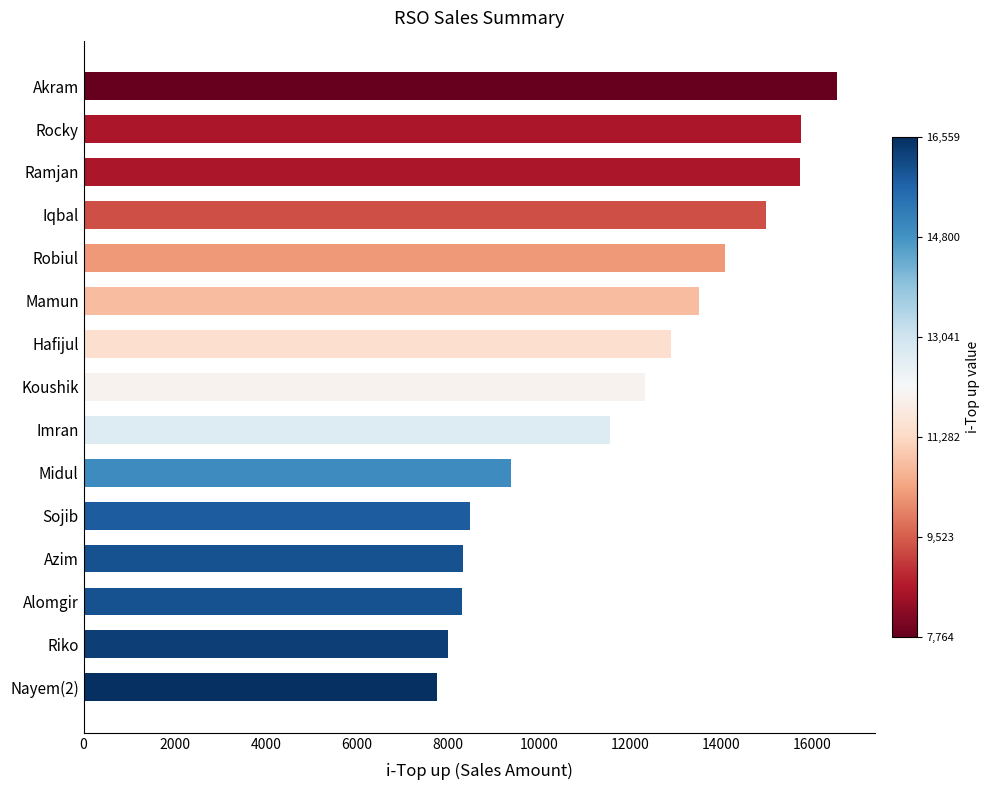

Where is the data nearest to the value 12161?

Koushik